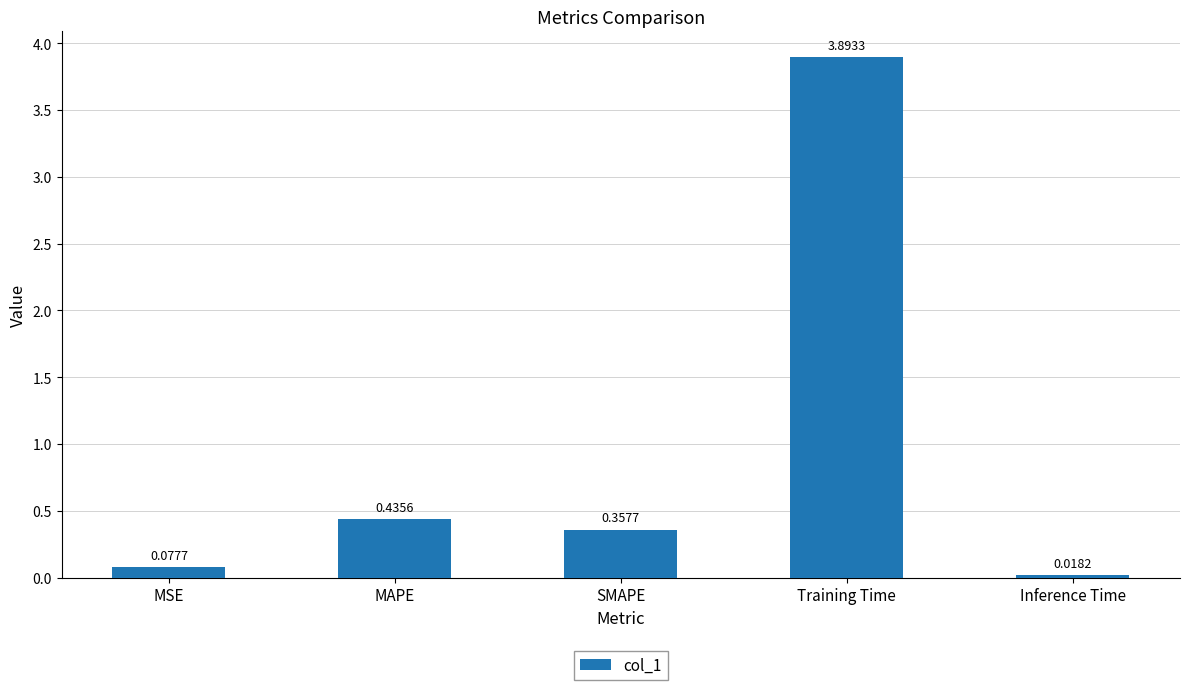

What is the difference between the values at MSE and SMAPE?

0.3